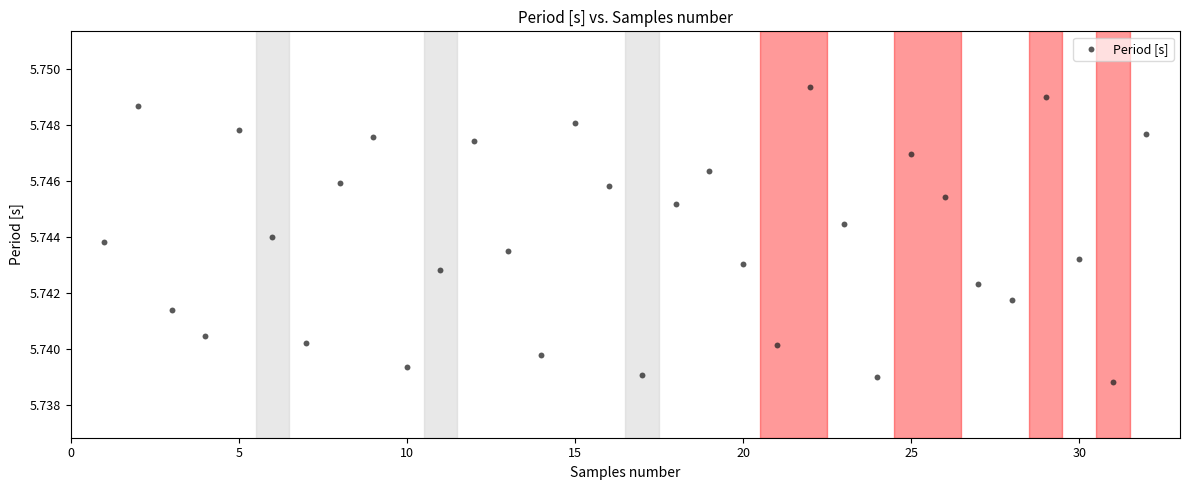

What is the range of X values (max minus min)?

31.0